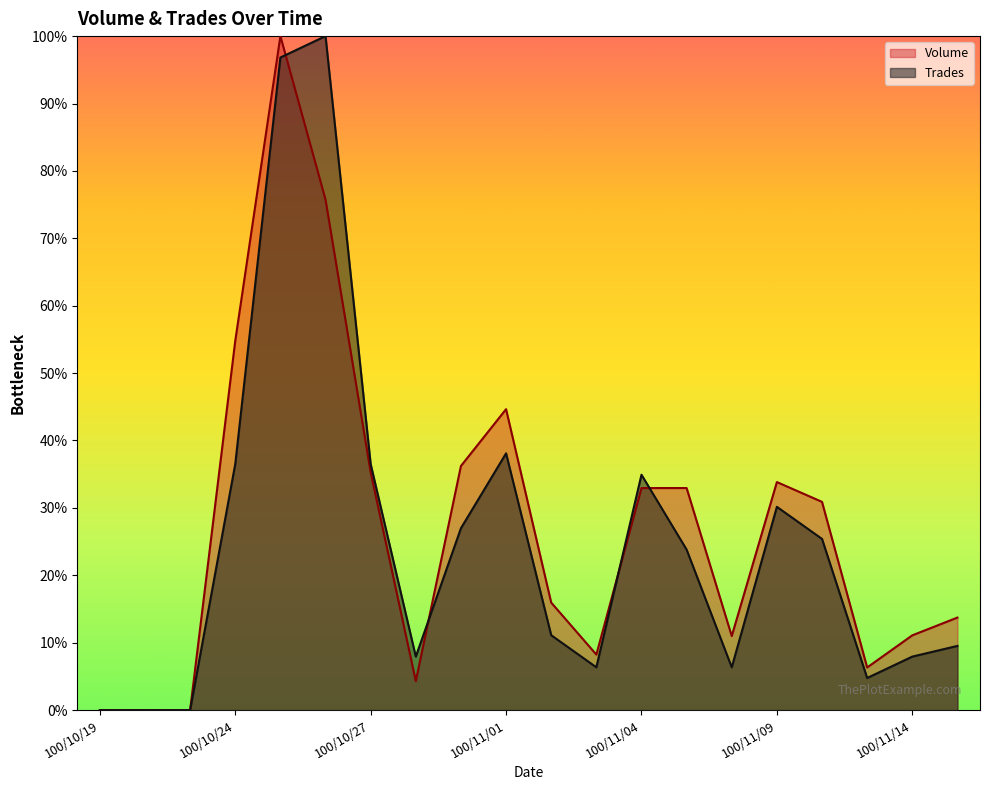

The value of Trades at 100/11/04 is 0.5. True or false?

False